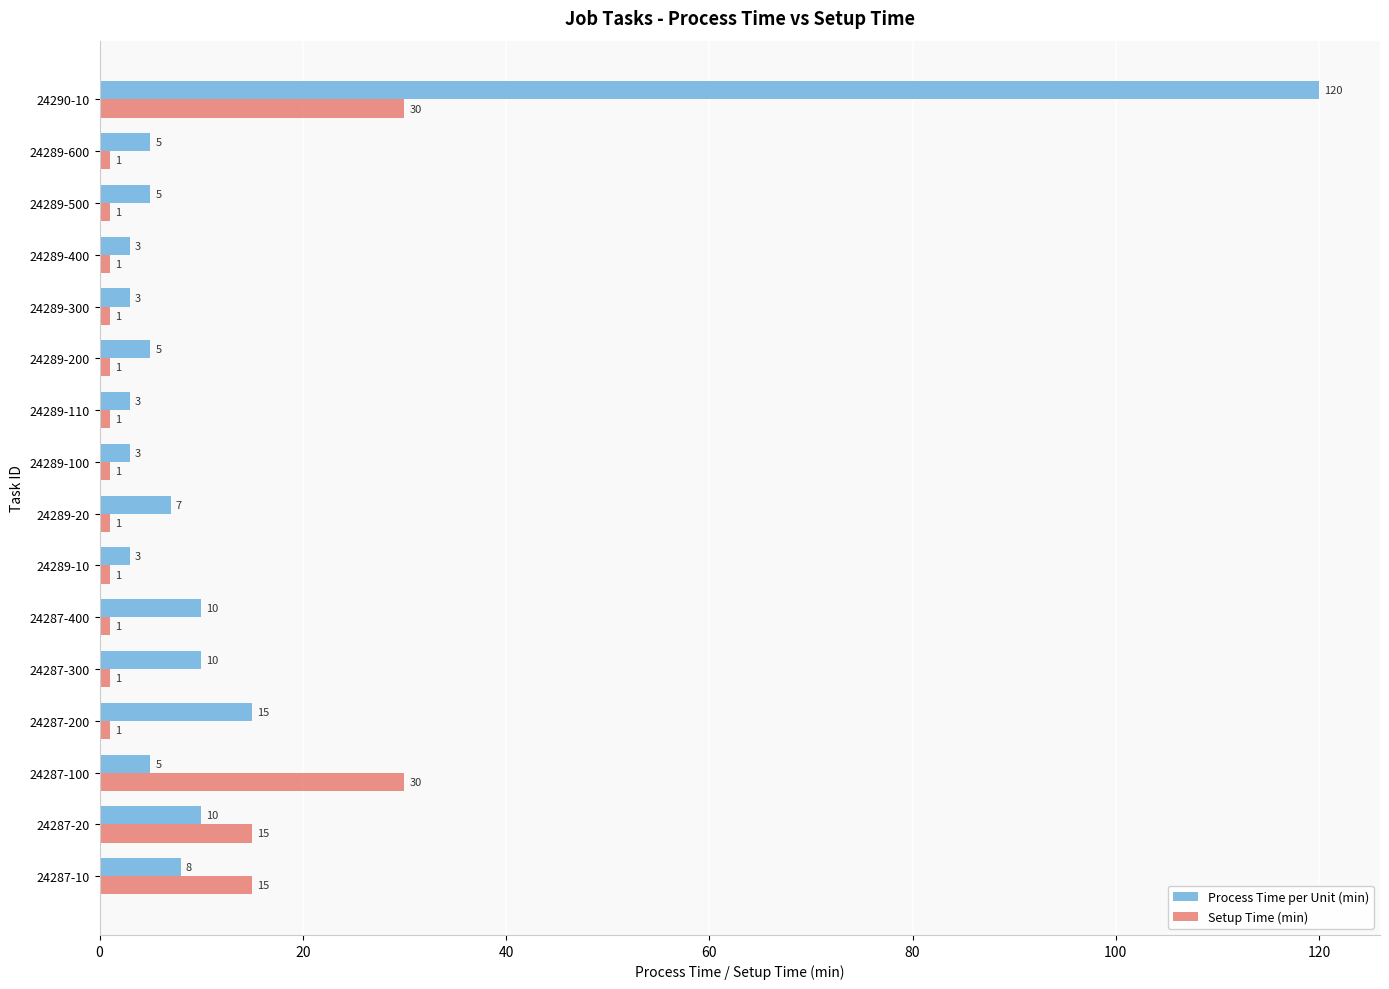

The Setup Time (min) series shows 1 at 24287-400. True or false?

True